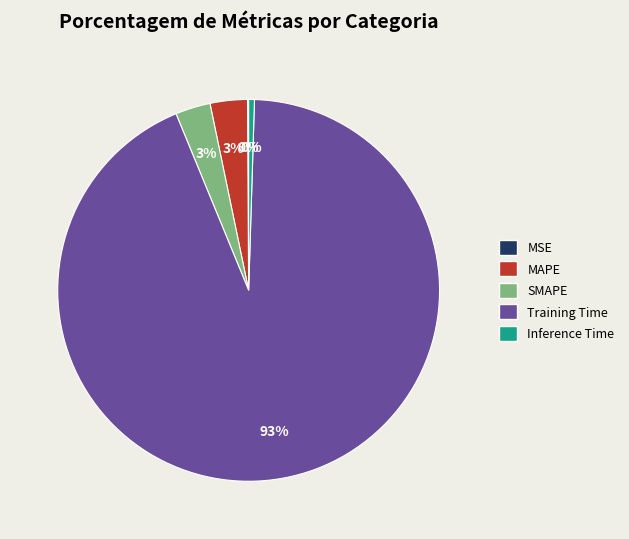

To the nearest percent, what percentage of the pie is MAPE?

3%